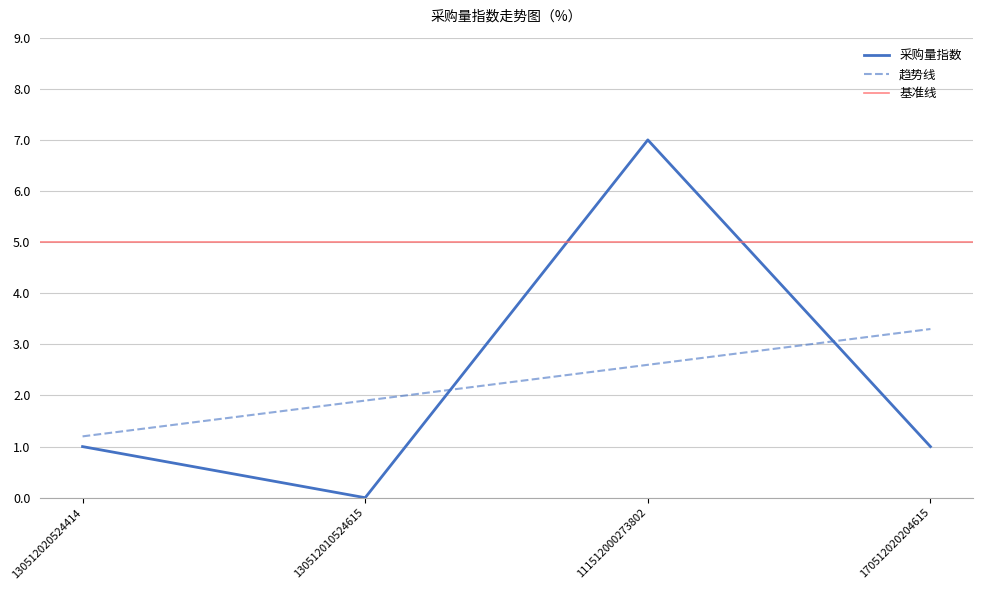

Reading left to right, transcribe all the data shown in this chart.

130512020524414=1	130512010524615=0	111512000273802=7	170512020204615=1